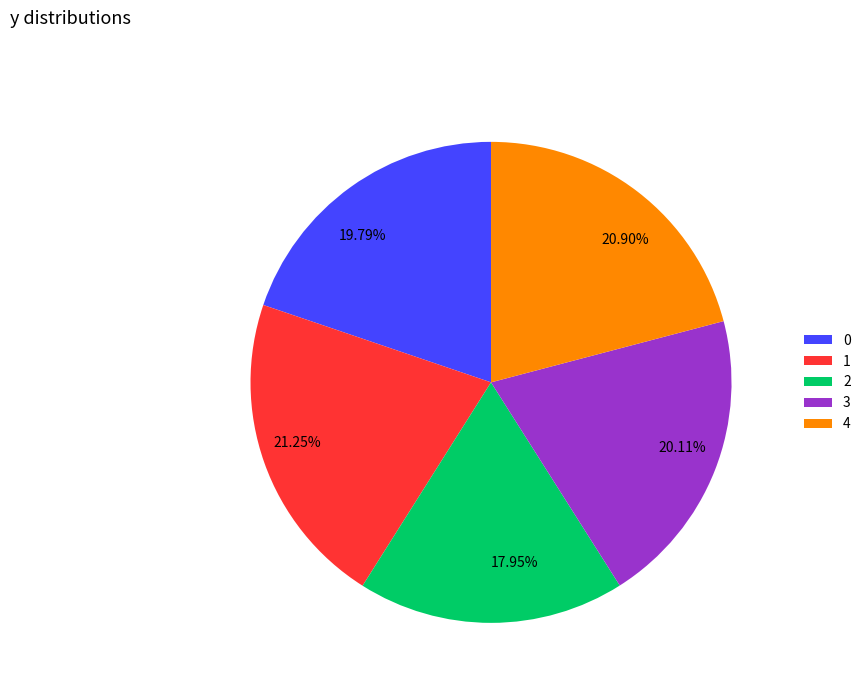

Is there any slice that represents more than half of the pie?

No